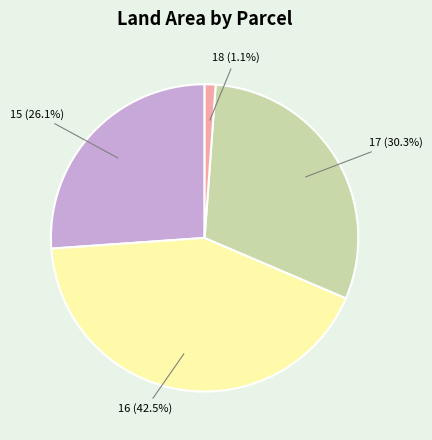

Approximately how many times larger is the value at 15 compared to 16?

0.6